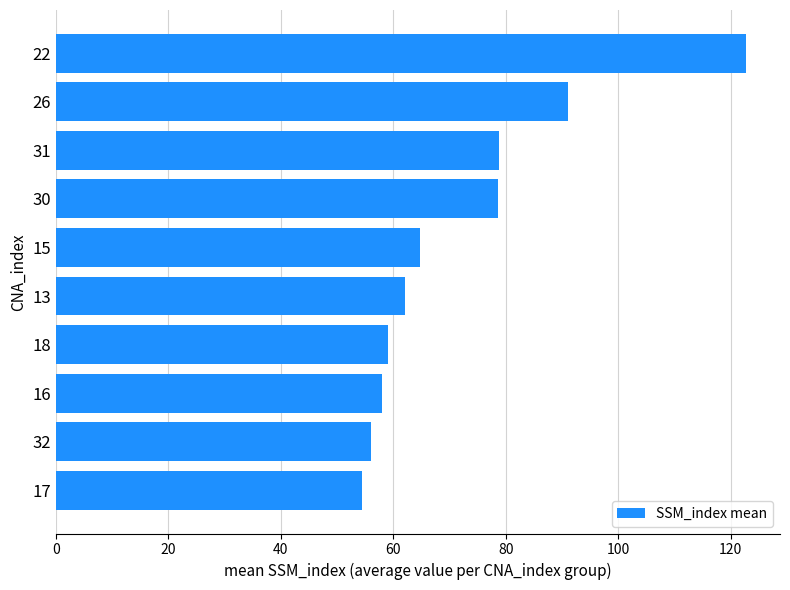

What is the average value?

72.5